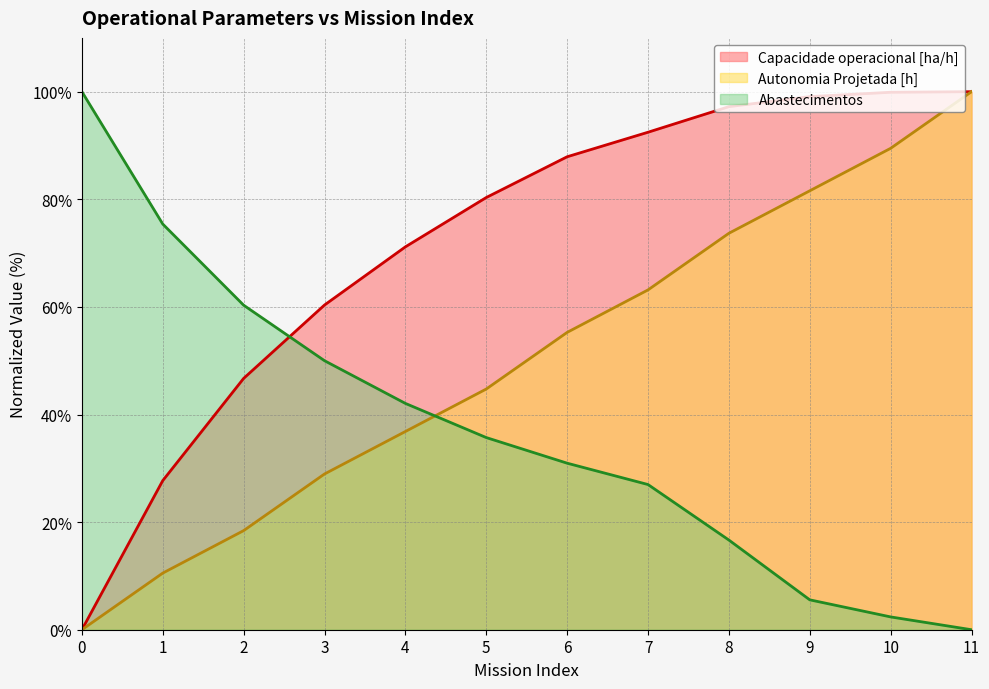

How many data points in Autonomia Projetada [h] are less than 55?

6